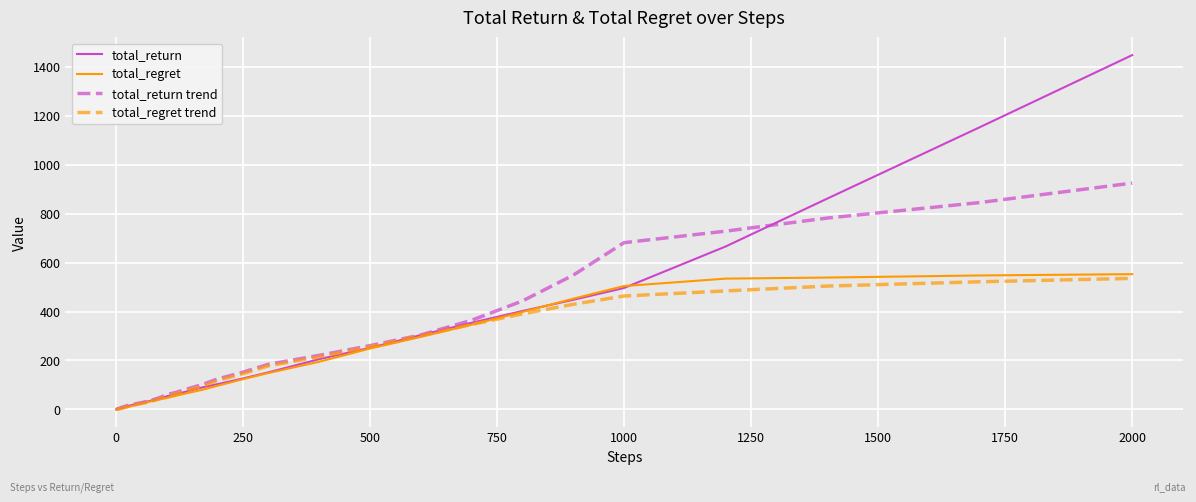

What is the maximum value for total_return trend?

924.6